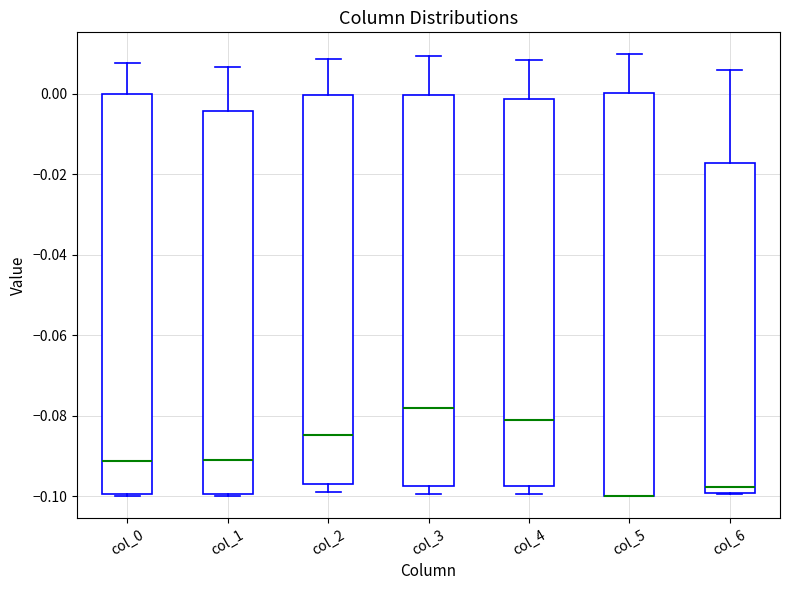

Reading left to right, read every box against the y-axis: the position of its median line, the range the box covers, and the ends of its whiskers. The values are not printed on the chart, so give them approximately, as read against the axis.

col_0: median -0.092, box -0.100 to 0.000, whiskers -0.100 to 0.008
col_1: median -0.092, box -0.100 to -0.004, whiskers -0.100 to 0.006
col_2: median -0.084, box -0.098 to 0.000, whiskers -0.100 to 0.008
col_3: median -0.078, box -0.098 to 0.000, whiskers -0.100 to 0.010
col_4: median -0.082, box -0.098 to -0.002, whiskers -0.100 to 0.008
col_5: median -0.100 (drawn on the box's lower edge), box -0.100 to 0.000, whiskers -0.100 to 0.010
col_6: median -0.098, box -0.100 to -0.018, whiskers -0.100 to 0.006